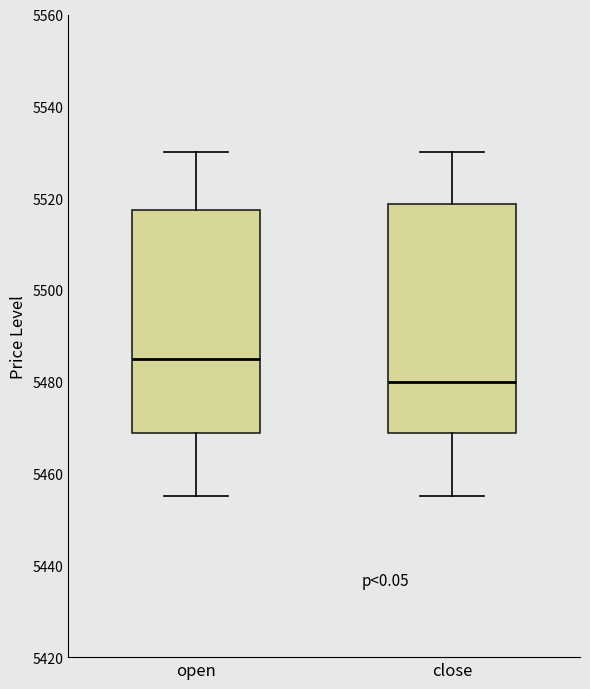

Where does the upper whisker of the box for close end on the y-axis? The values are not printed on the chart, so give them approximately, as read against the axis.

5530